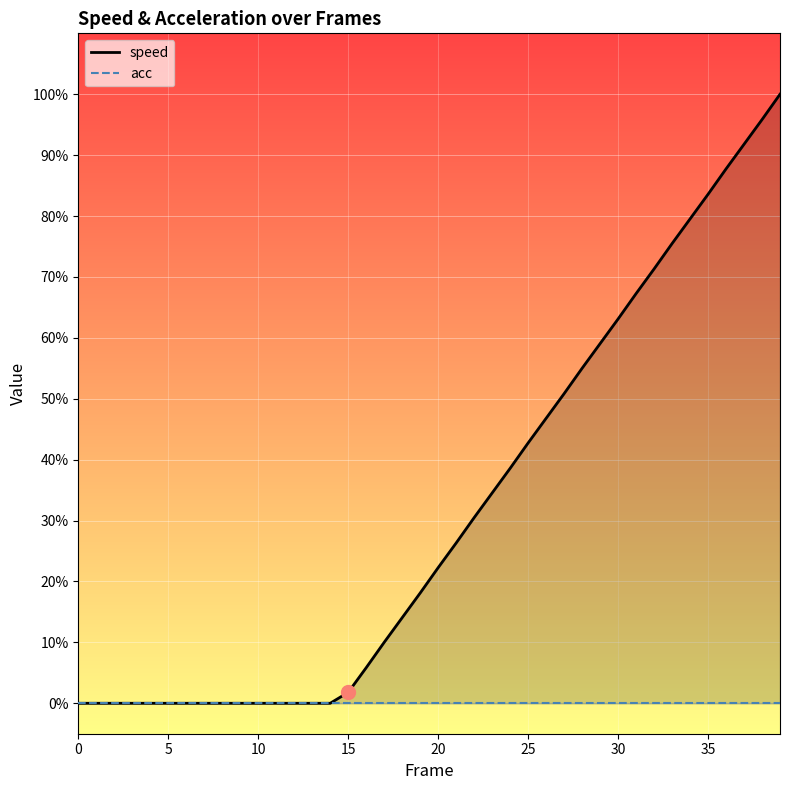

What is the label of the 20th point from the left?

19